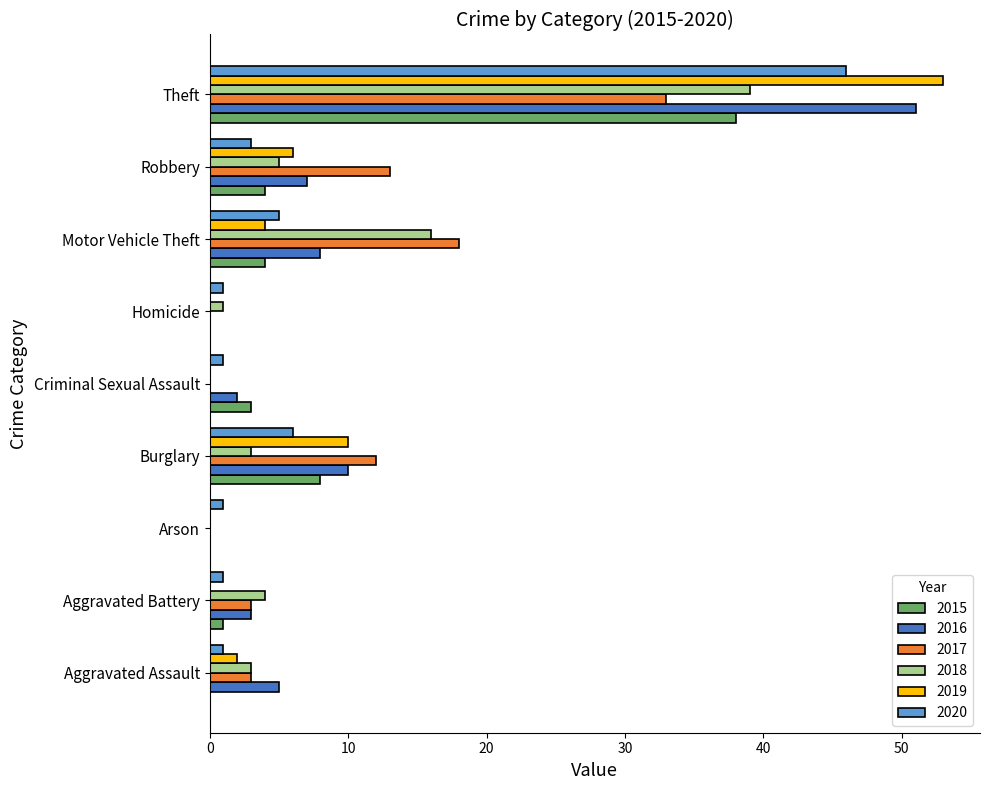

Is it true that 2019 equals -37 at Homicide?

False